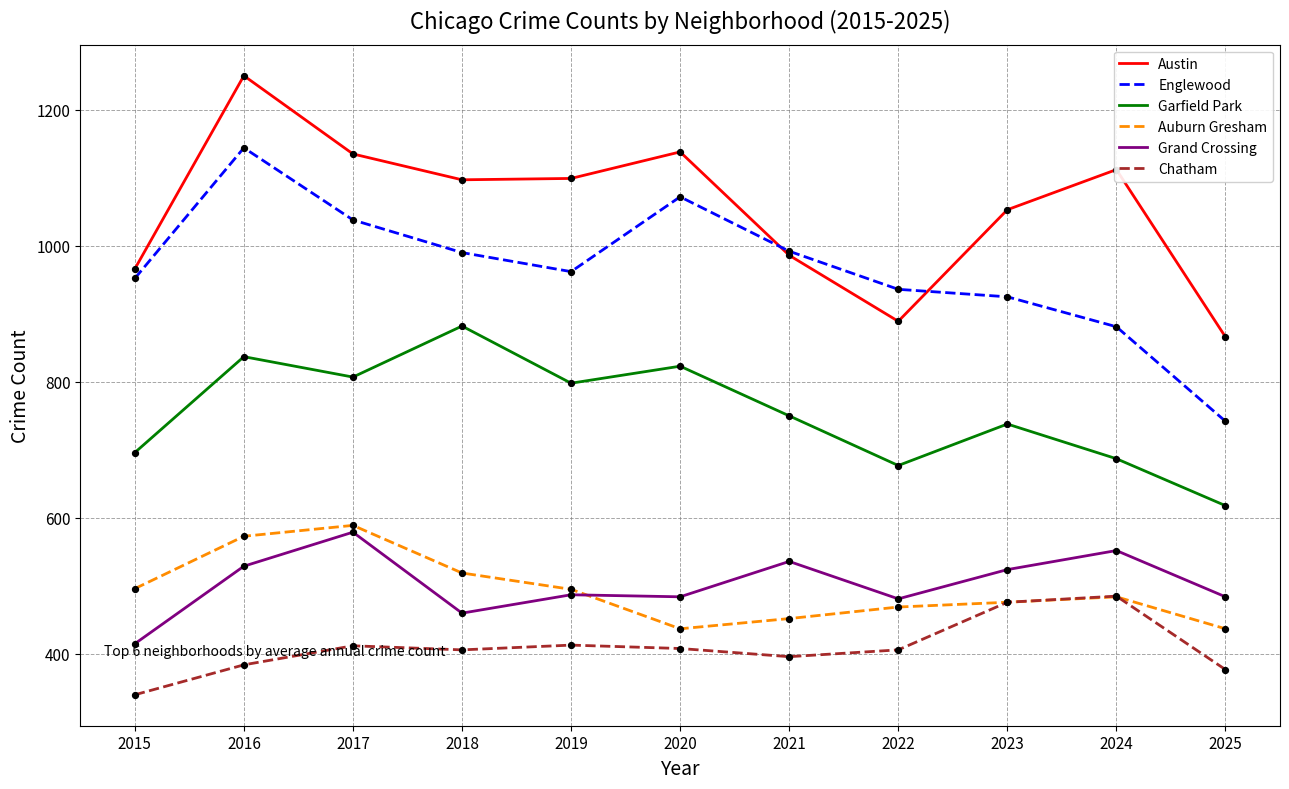

What is the difference between the highest and lowest values at 2018?

691